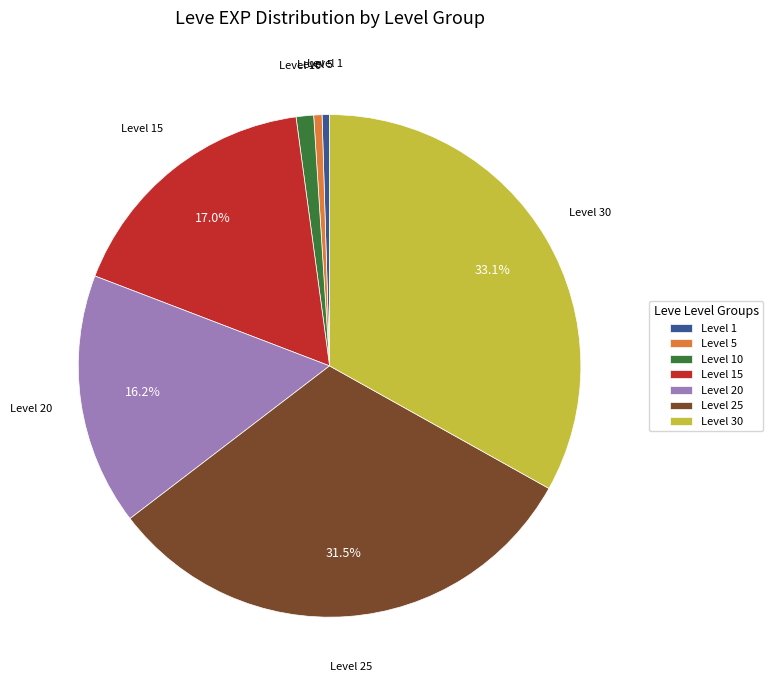

Which has a higher value, Level 10 or Level 30?

Level 30